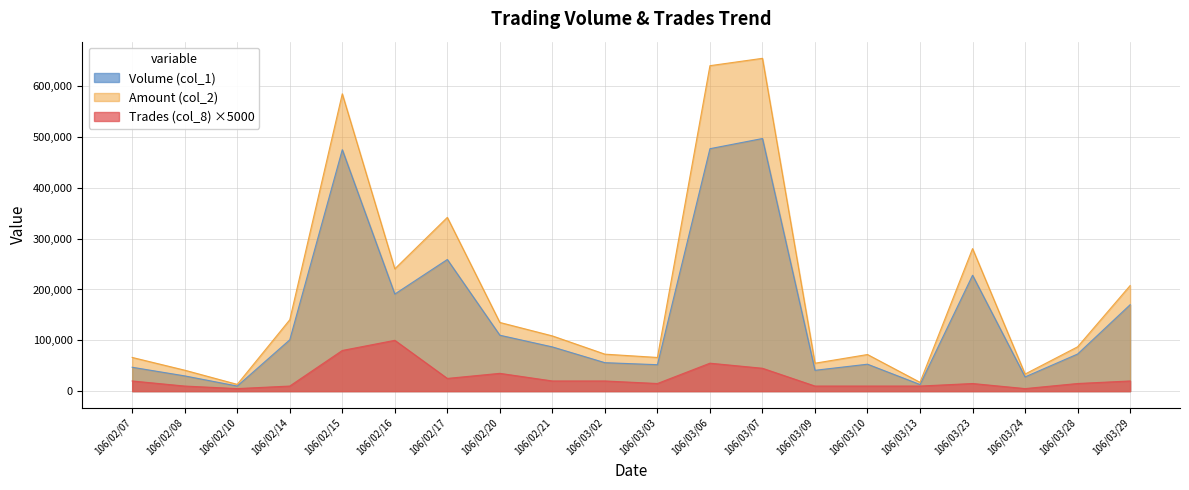

Between 106/02/07 and 106/03/07, which series saw the biggest shift?

Amount (col_2)